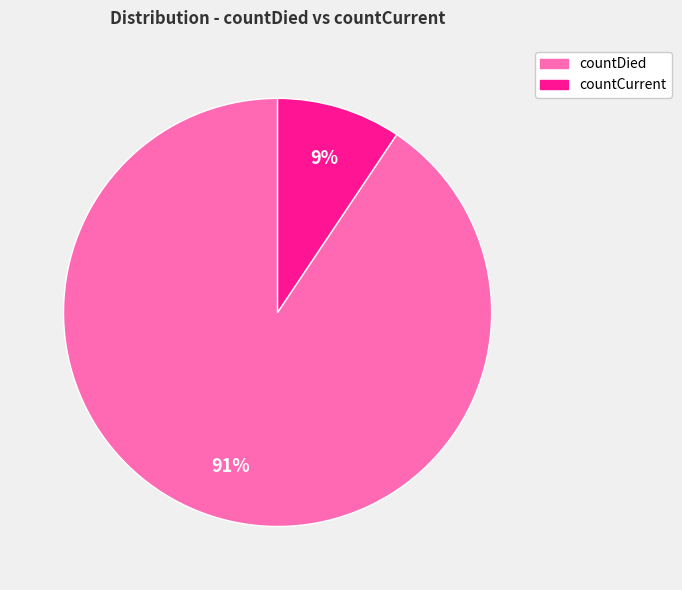

Combined, do countCurrent and countDied account for over 50%?

Yes